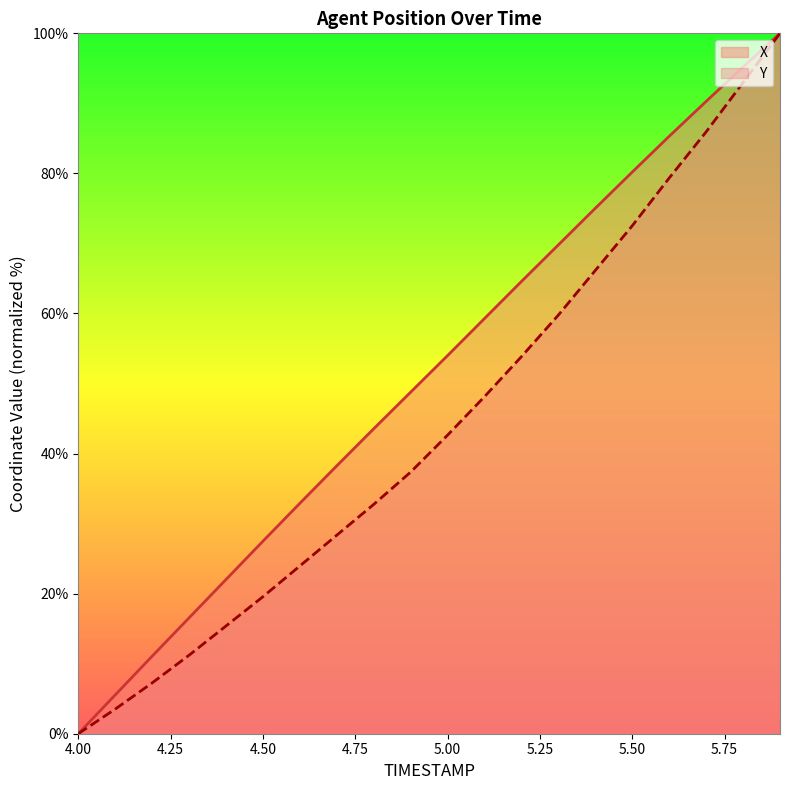

What is the value of the Y point at the 18th from the left?

85.9